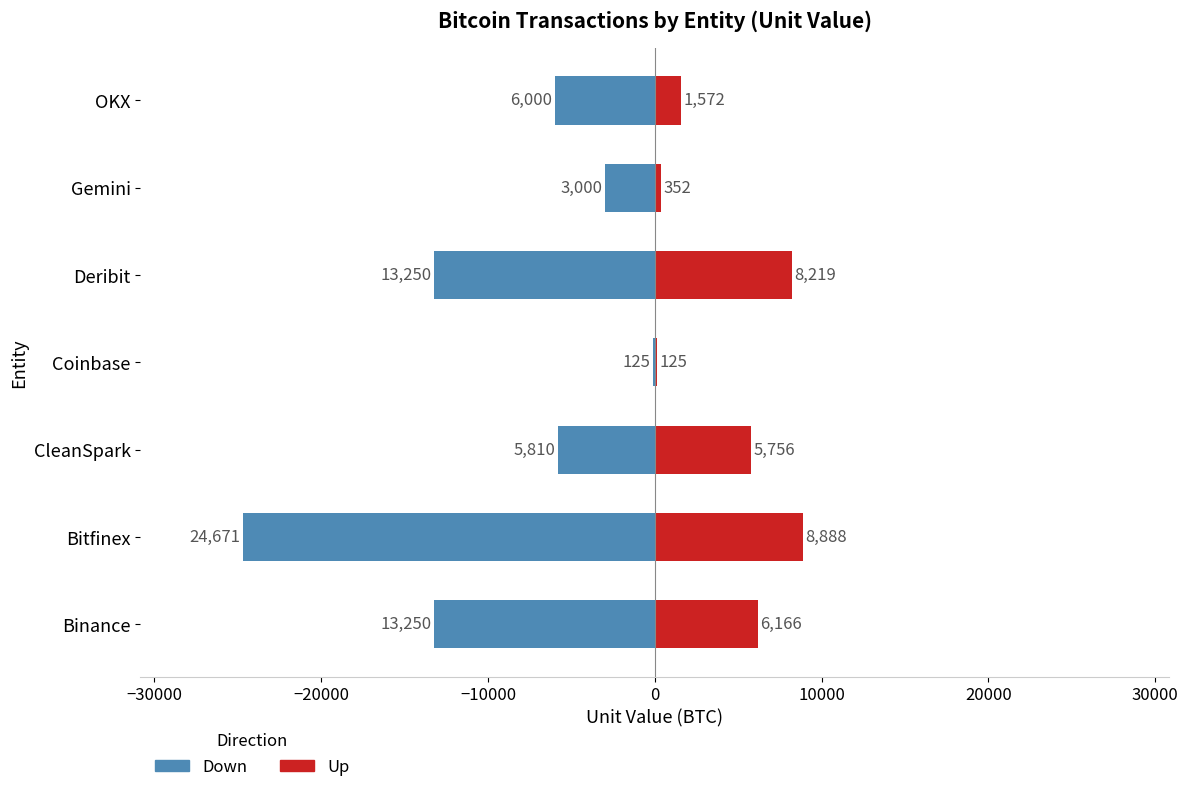

What is the minimum value shown in the chart?

-24671.1